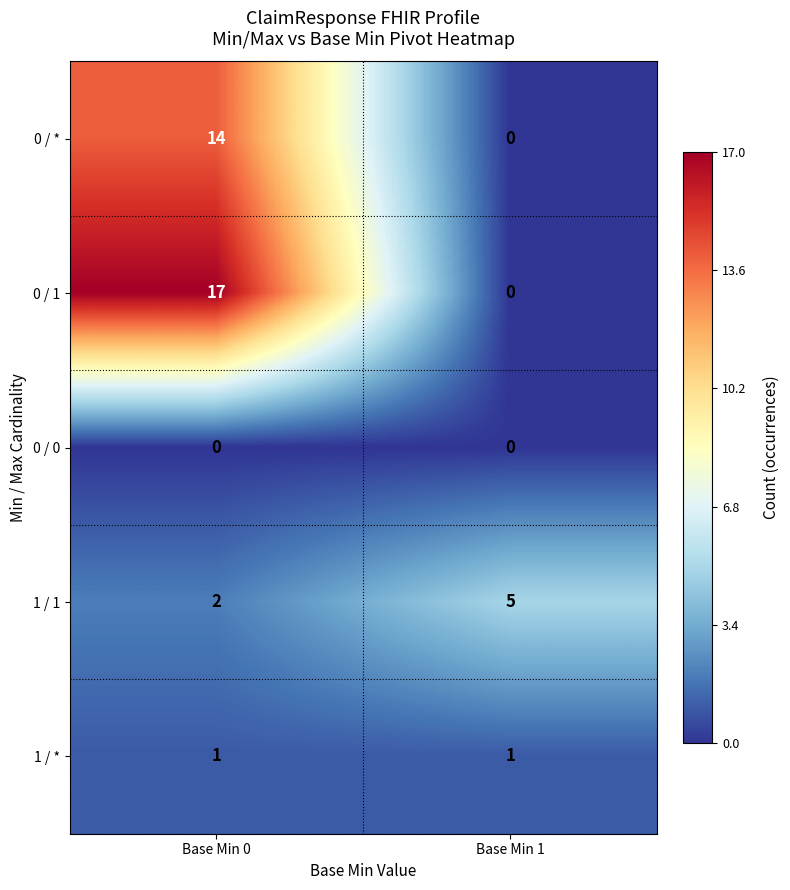

At which label does 0 / * reach its peak?

Base Min 0